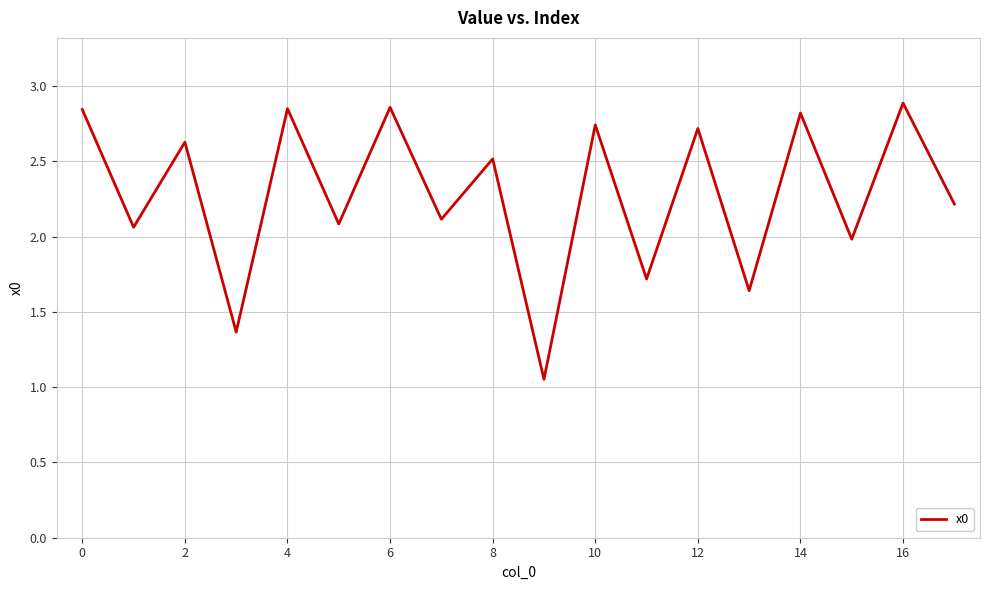

What is the difference between the maximum and minimum values?

1.8